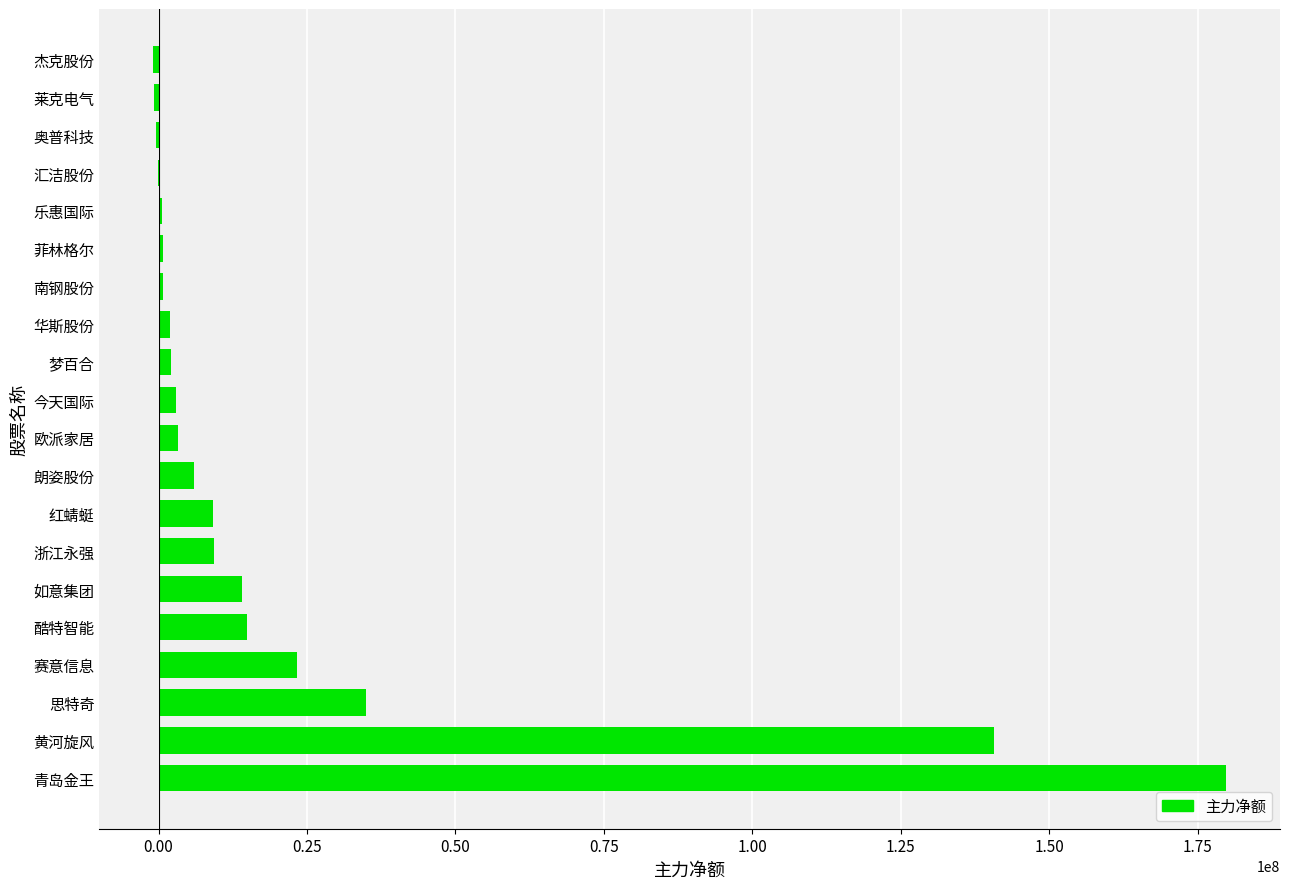

What is the maximum value shown in the chart?

179855718